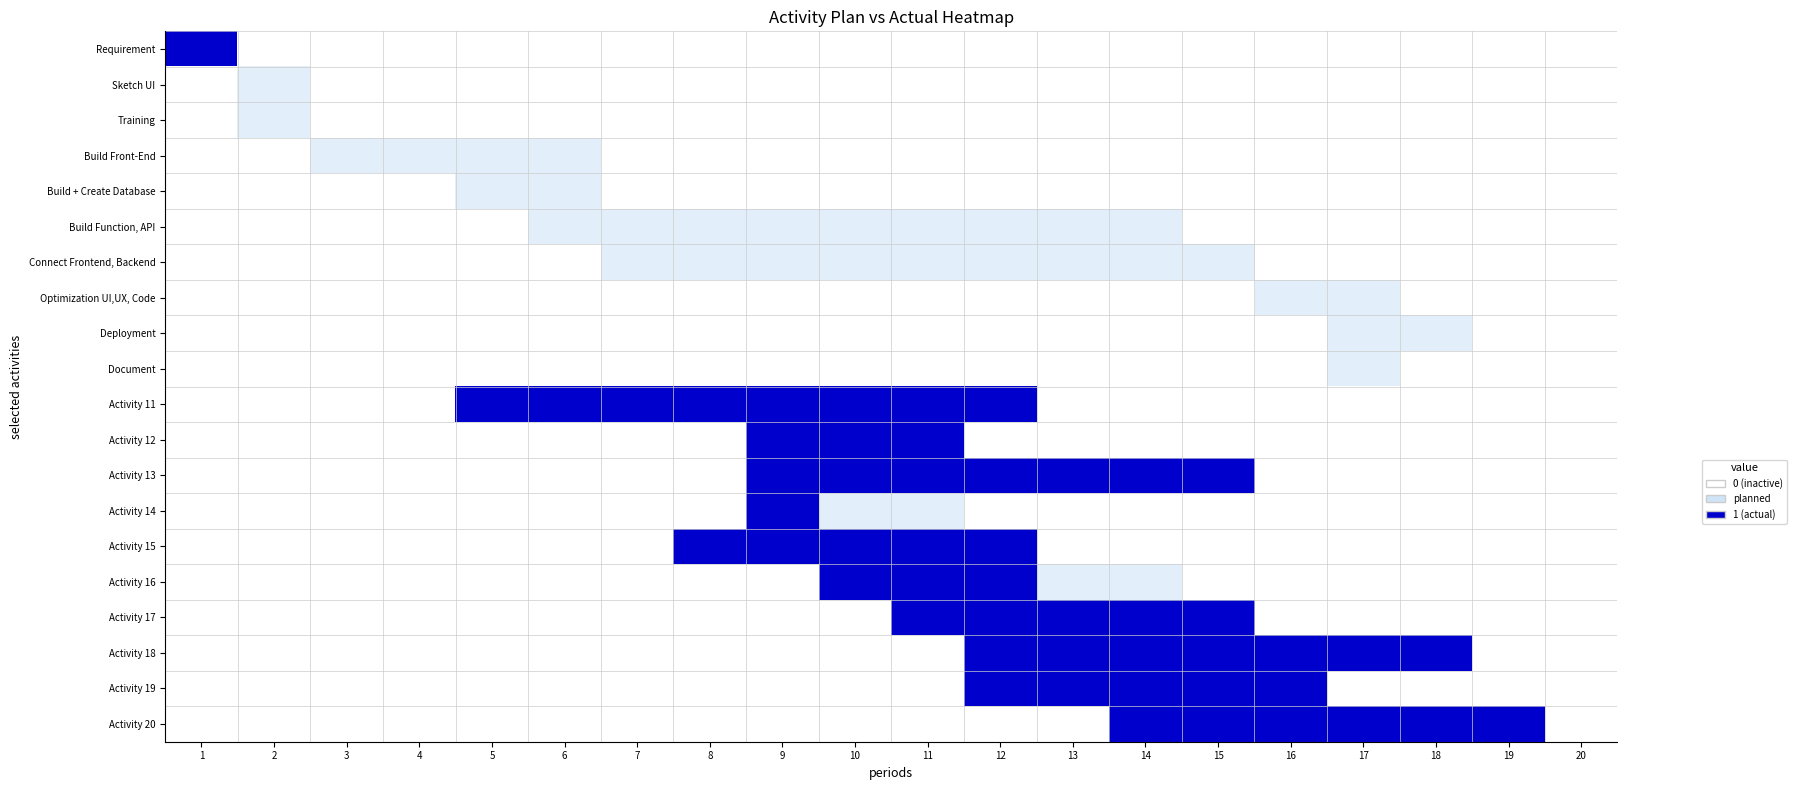

Rank the series at 20 from highest to lowest value.

Requirement, Sketch UI, Training, Build Front-End, Build + Create Database, Build Function, API, Connect Frontend, Backend, Optimization UI,UX, Code, Deployment, Document, Activity 11, Activity 12, Activity 13, Activity 14, Activity 15, Activity 16, Activity 17, Activity 18, Activity 19, Activity 20